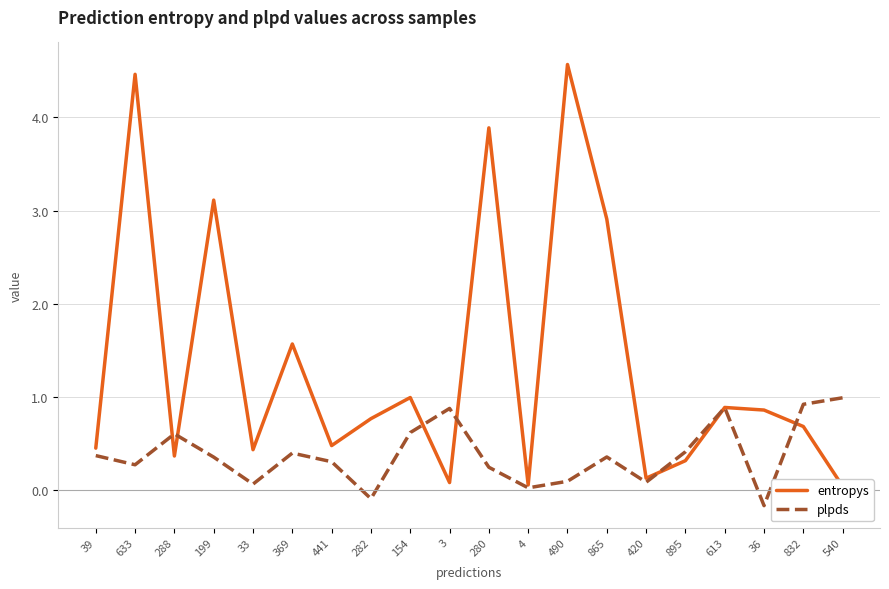

Does the chart display data point markers on the line(s)?

No